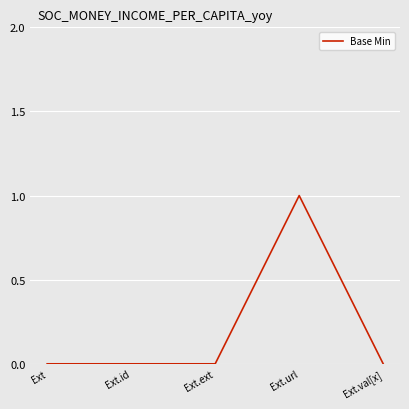

Is it true that the value at Ext.url is 1?

True